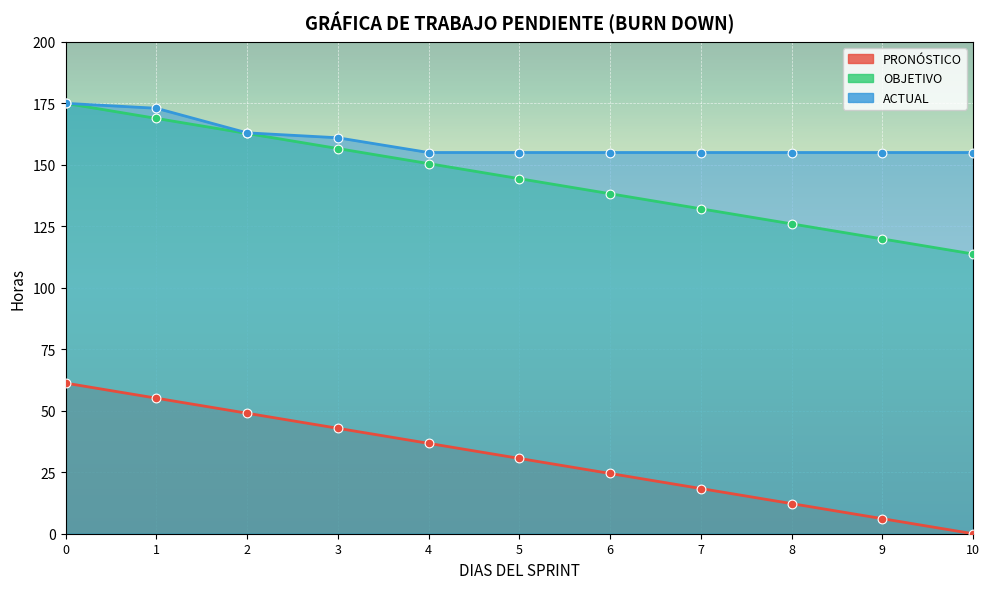

What are all the series names shown in the legend?

PRONÓSTICO, OBJETIVO, ACTUAL